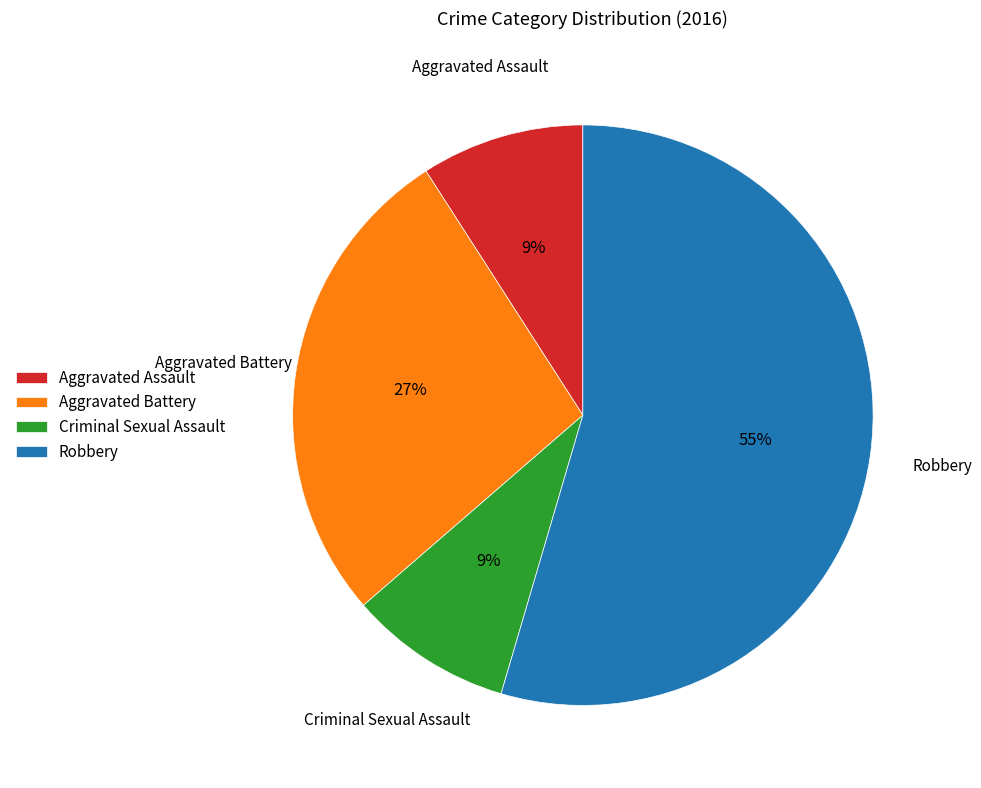

Count the number of slices in the pie.

4